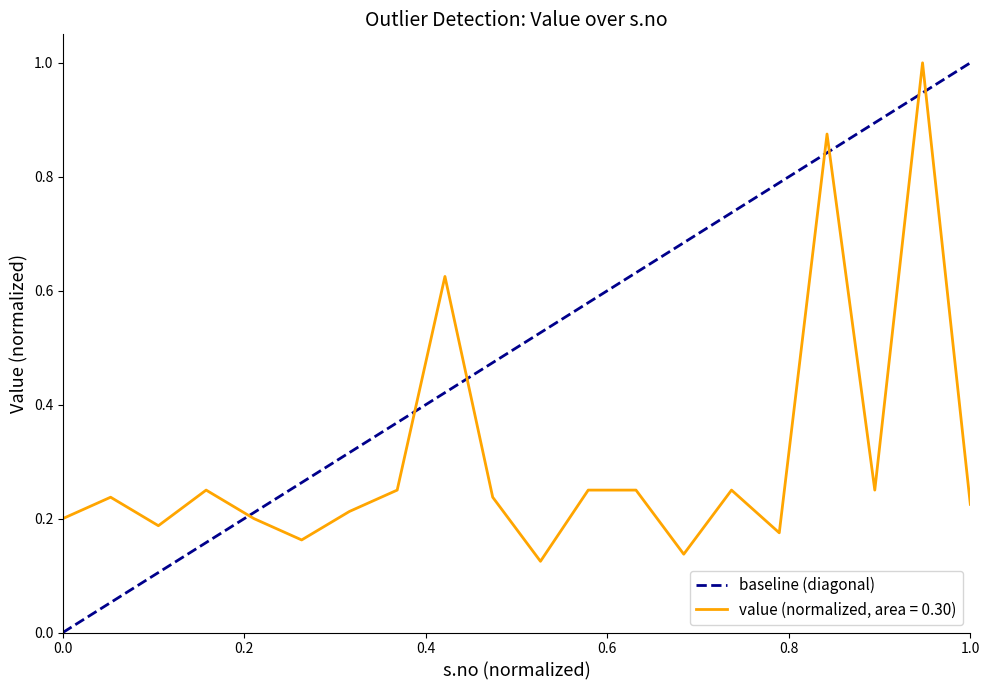

The value (normalized, area = 0.30) series shows 0.1 at 0.0. True or false?

False